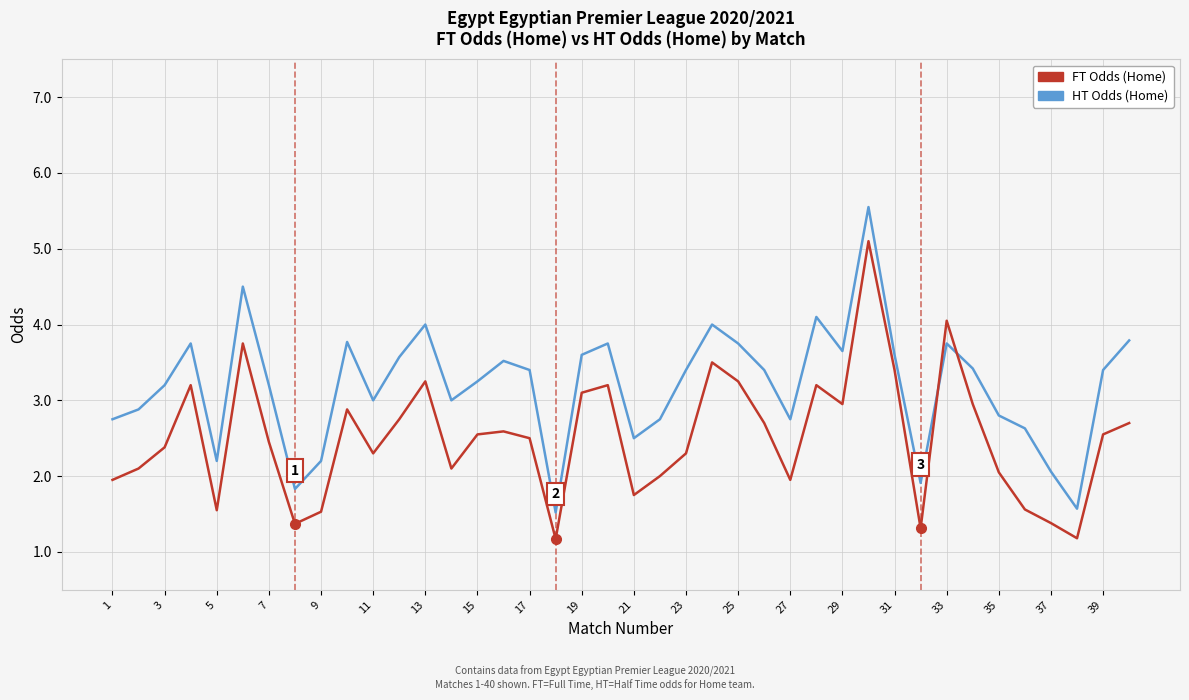

What is the highest value of the FT Odds (Home) series?

5.1